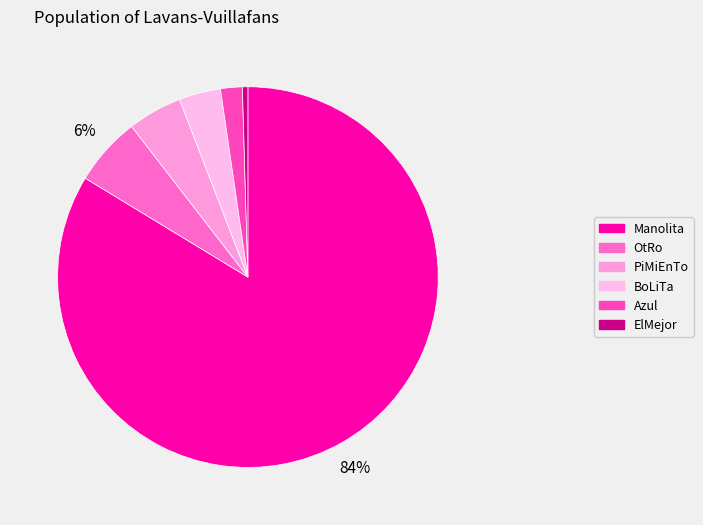

To the nearest percent, what is the average slice percentage?

17%